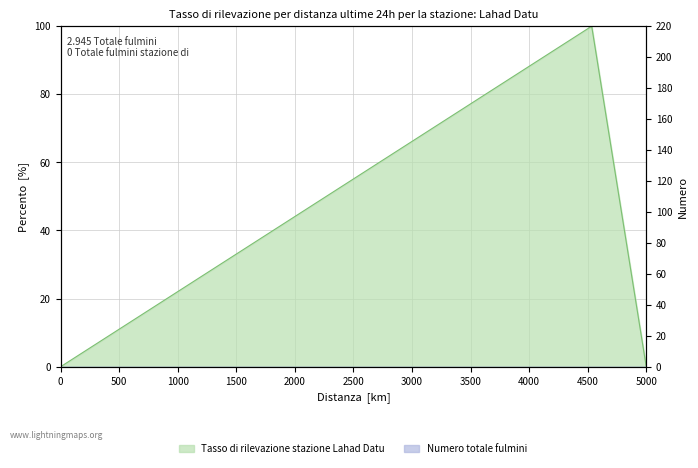

How many lines are shown in the chart?

1